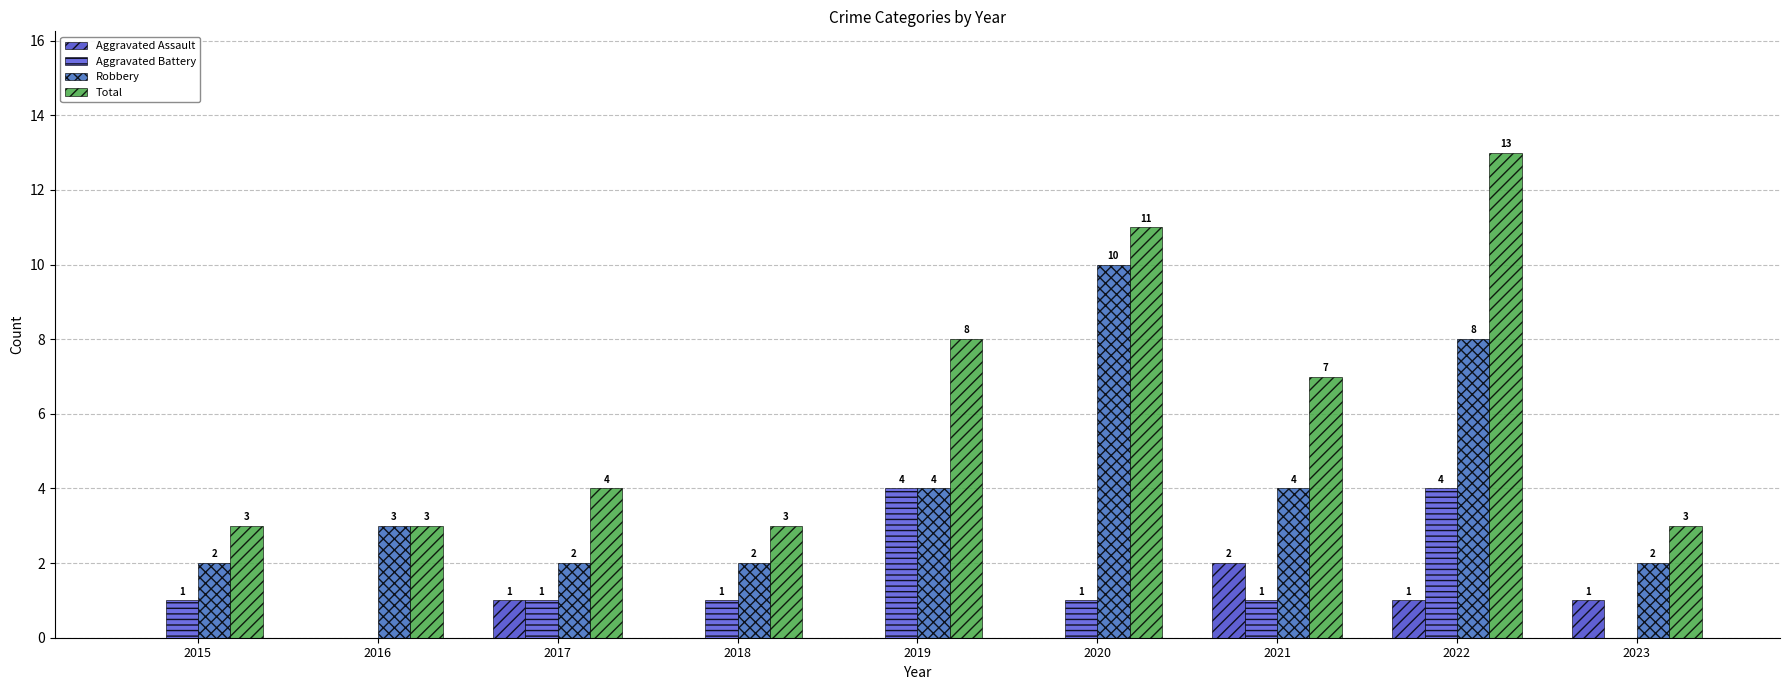

Count the number of data series in this chart.

4